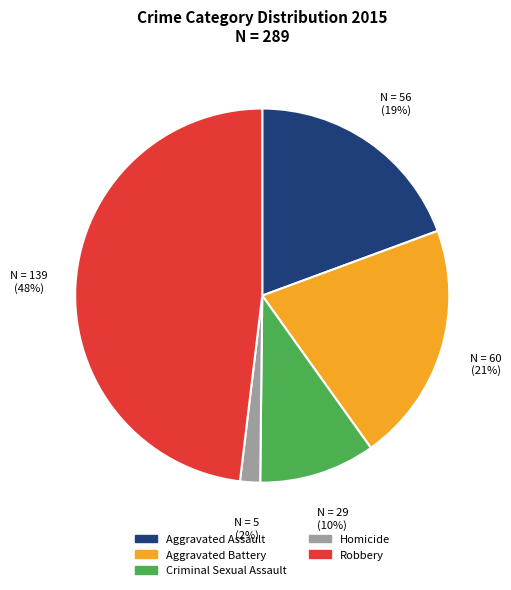

Is it true that Robbery is 48% of the pie?

True